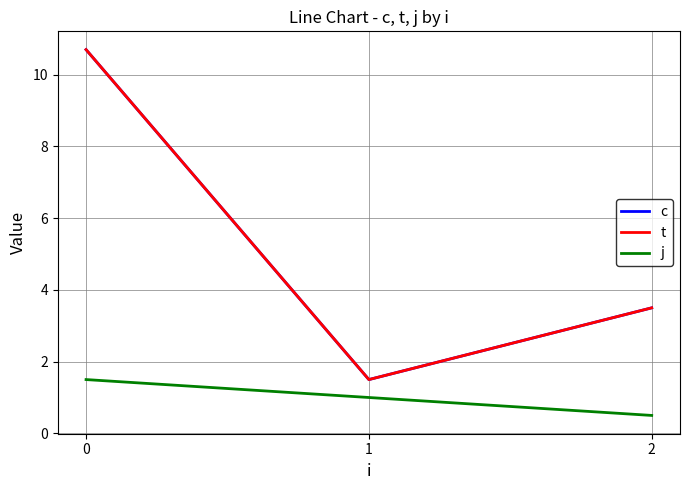

Which series has the largest total across all categories?

c